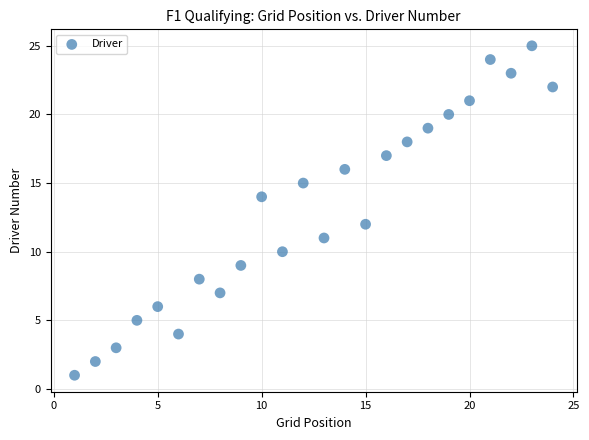

What is the range of X values (max minus min)?

23